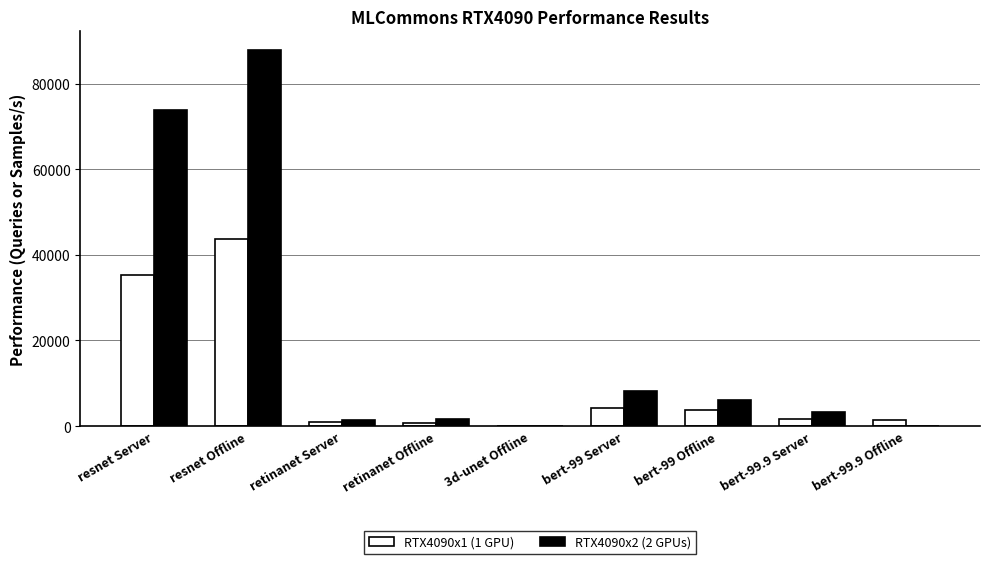

What is the approximate value of RTX4090x2 (2 GPUs) at bert-99 Offline?

6061.5